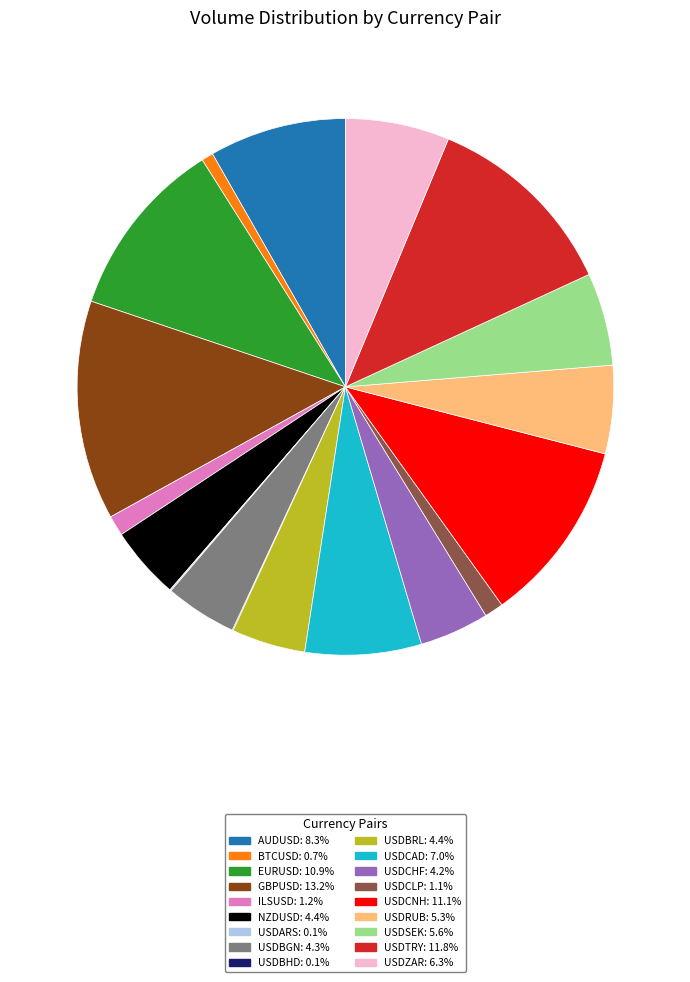

Do USDRUB: 5.3% and NZDUSD: 4.4% together represent more than half of the pie?

No